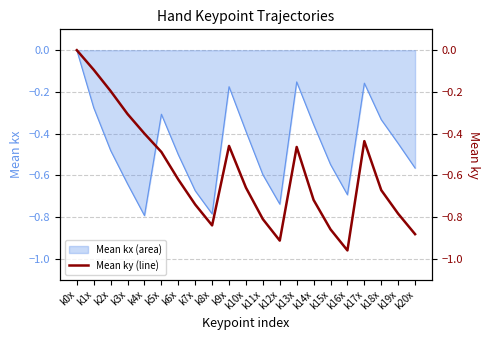

Is it true that Mean kx (area) equals -0.2 at k18x?

False